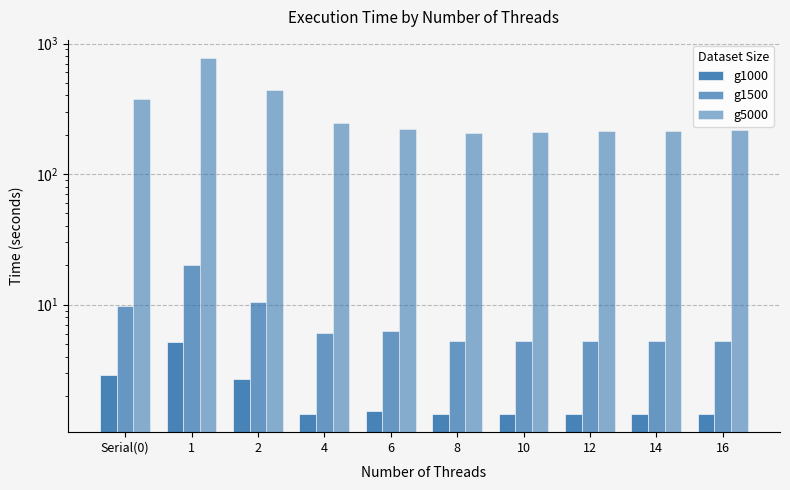

The value of g1000 at Serial(0) is 2.9. True or false?

True